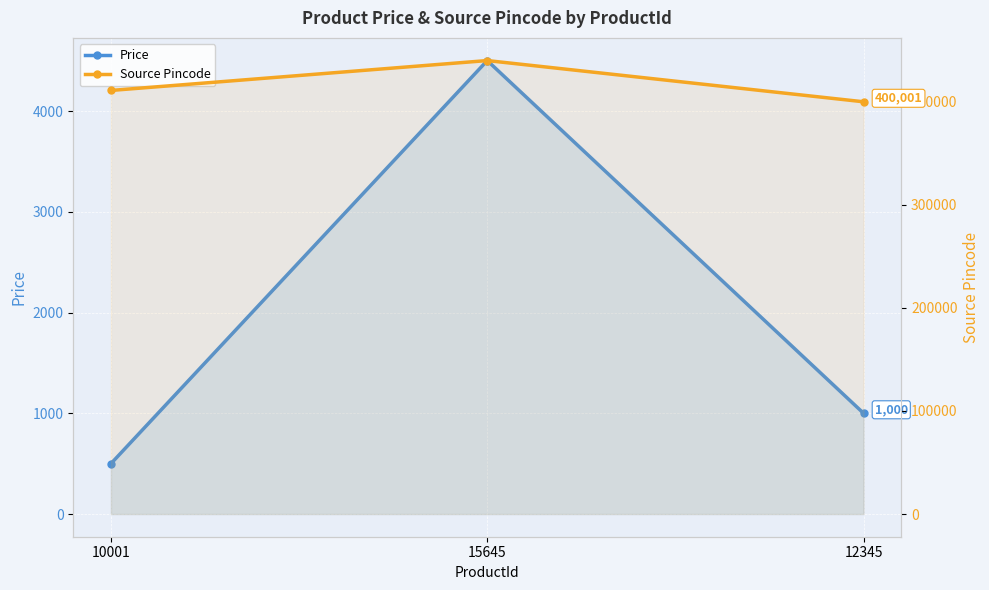

What position from the left is 12345?

3